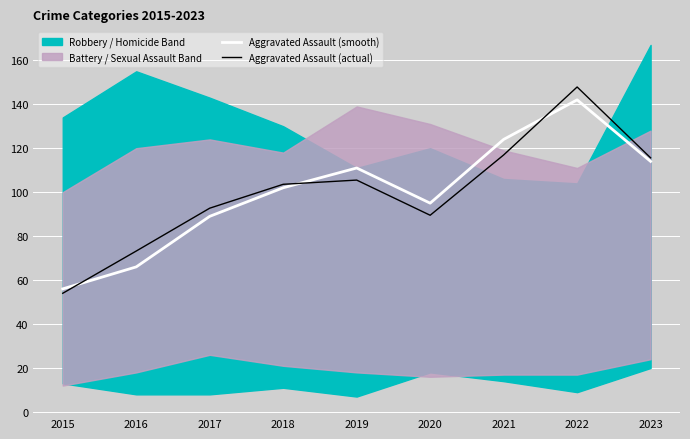

What is the total value across all series at 2015?

110.0